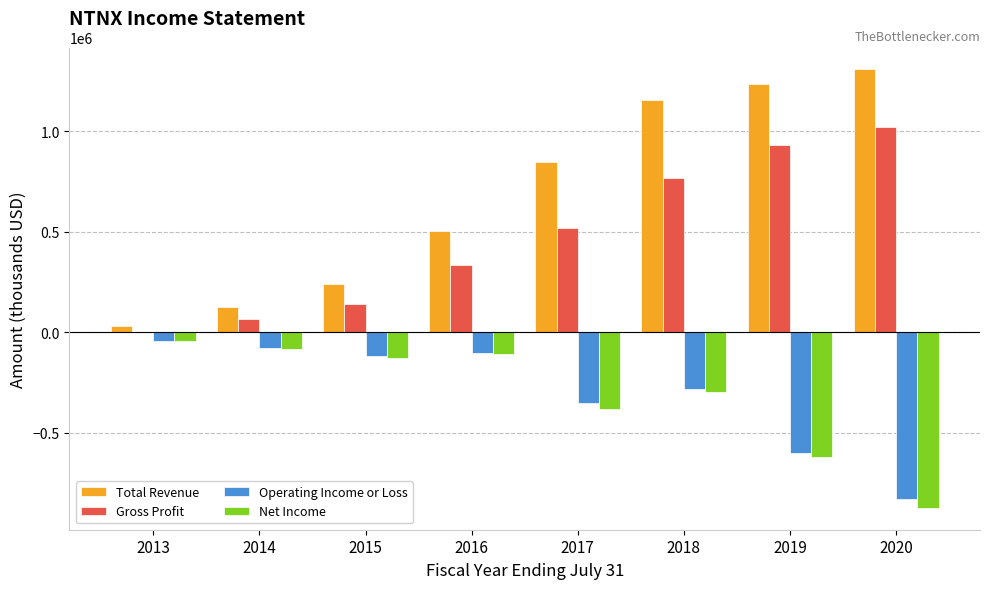

What is the highest value of the Total Revenue series?

1307700